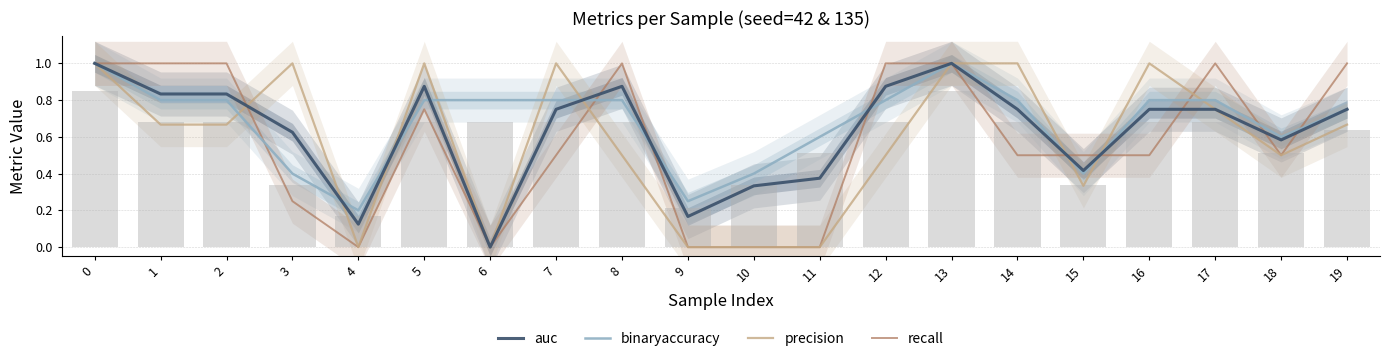

What is the greatest value displayed?

1.0